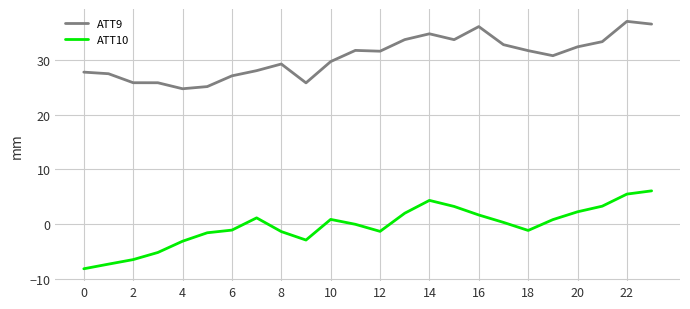

What is the sum of all ATT9 values?

733.8